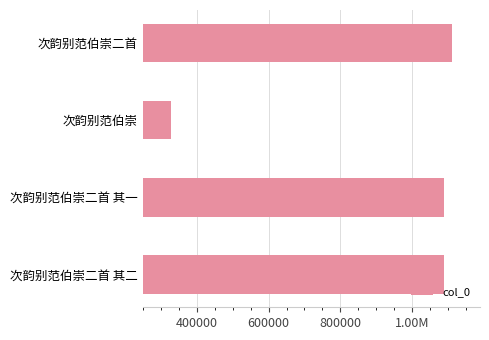

Does the chart contain any negative values?

No